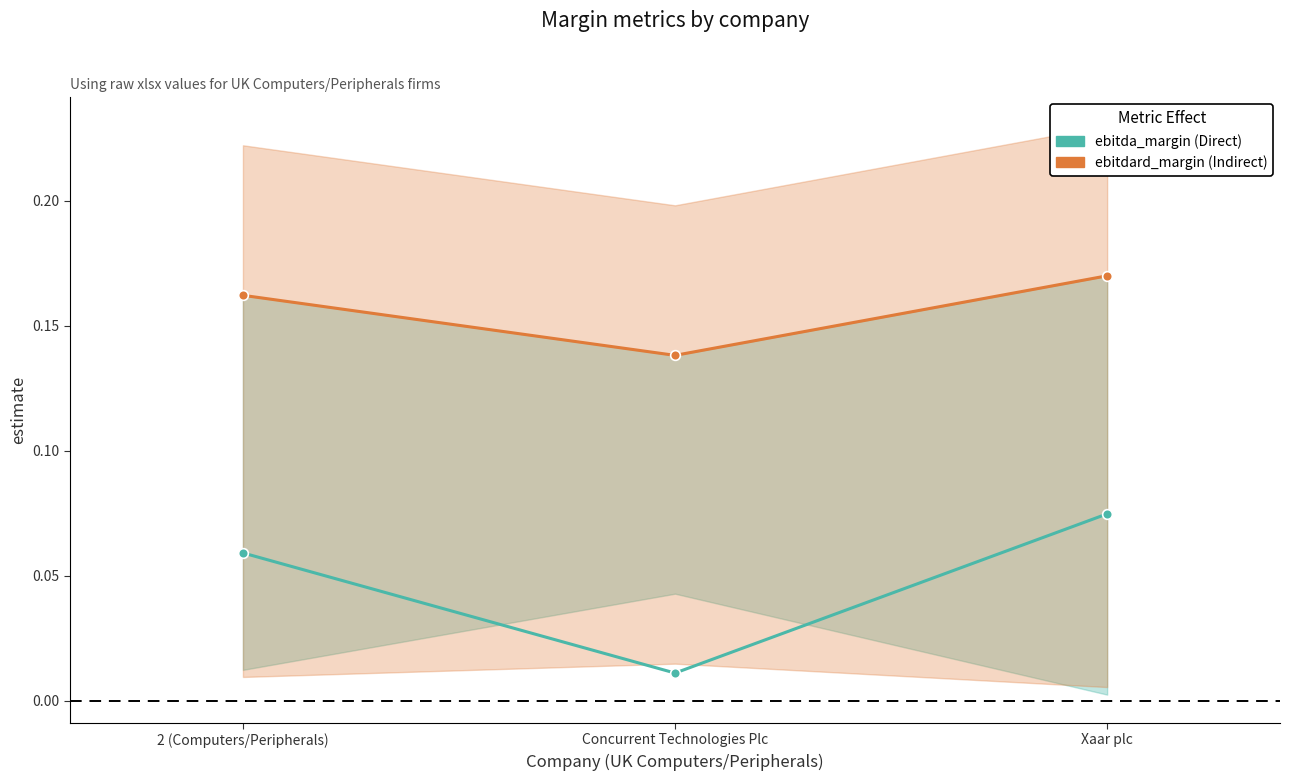

What is the sum of all ebitda_margin (Direct) values?

0.1